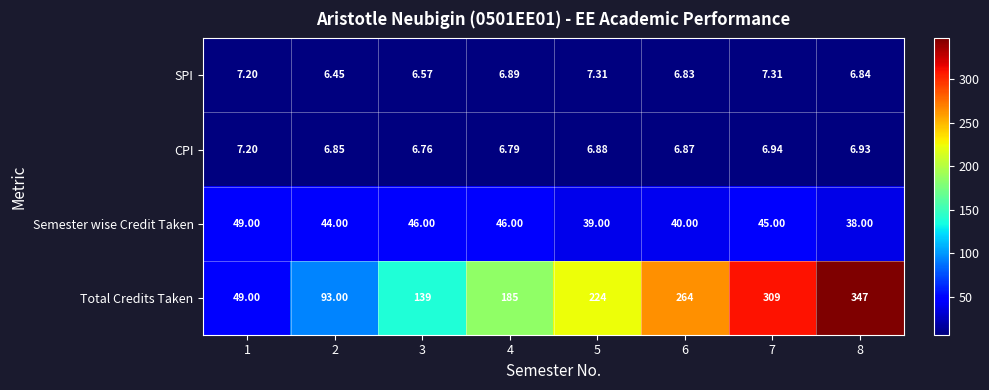

Rank the series by their maximum value, from lowest to highest.

CPI, SPI, Semester wise Credit Taken, Total Credits Taken